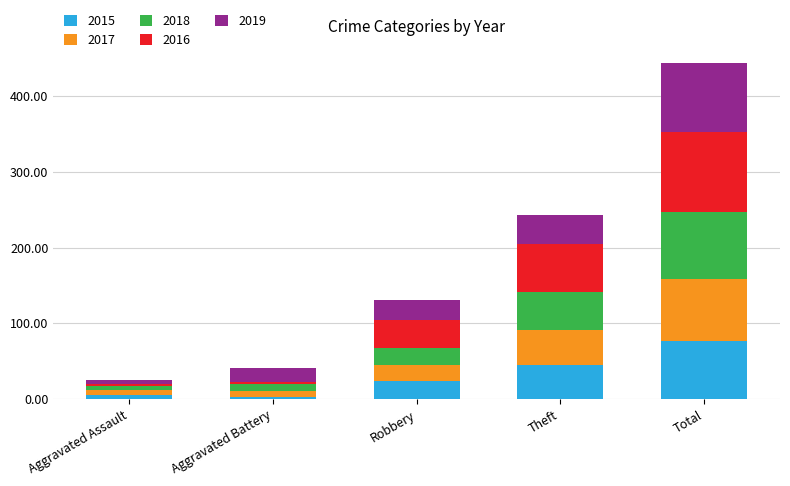

The 2015 series shows 77 at Total. True or false?

True